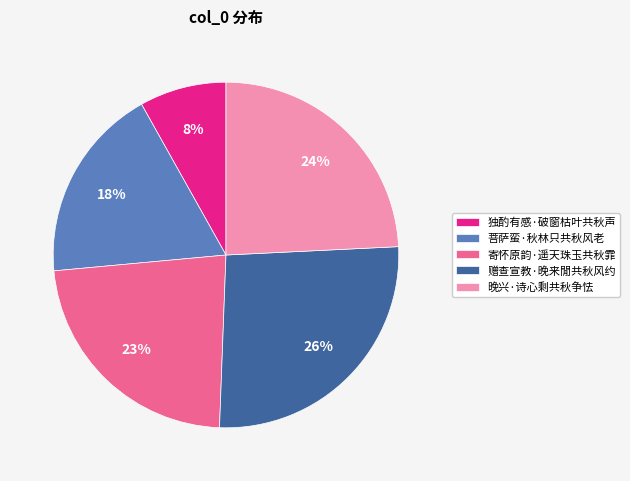

Which has a higher value, 菩萨蛮·秋林只共秋风老 or 独酌有感·破窗枯叶共秋声?

菩萨蛮·秋林只共秋风老